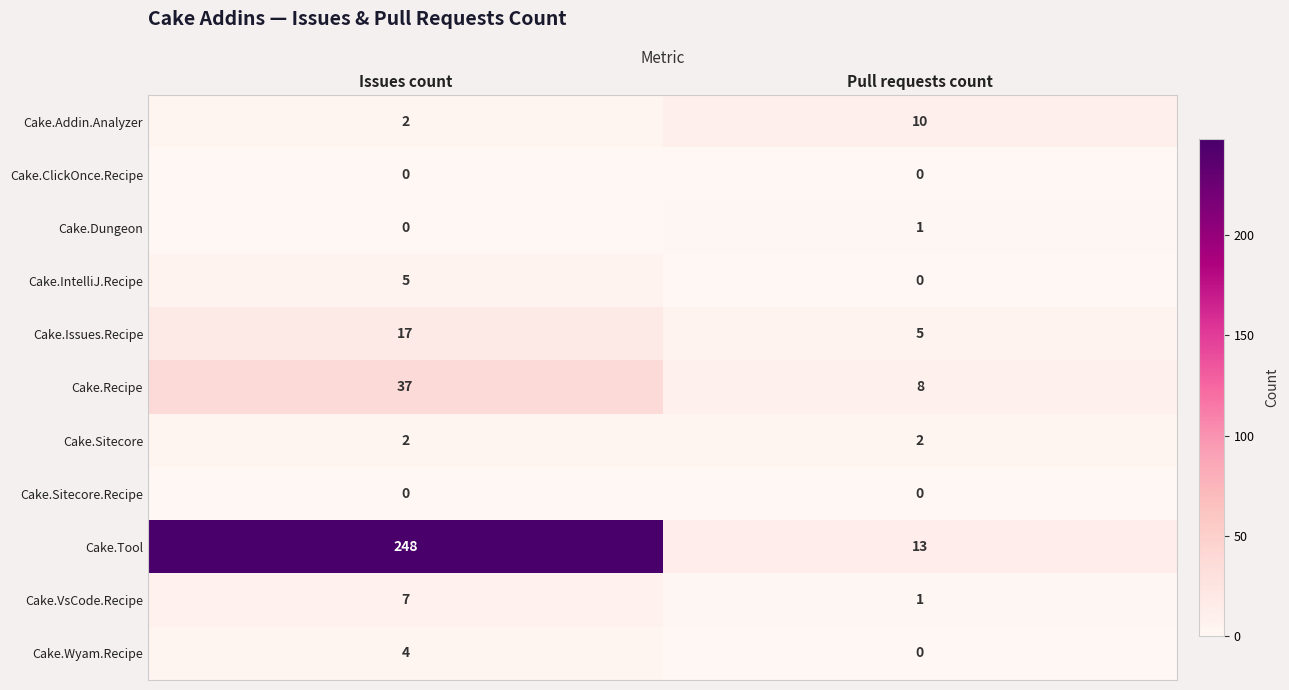

At which label is Cake.Addin.Analyzer closest to 6?

Issues count